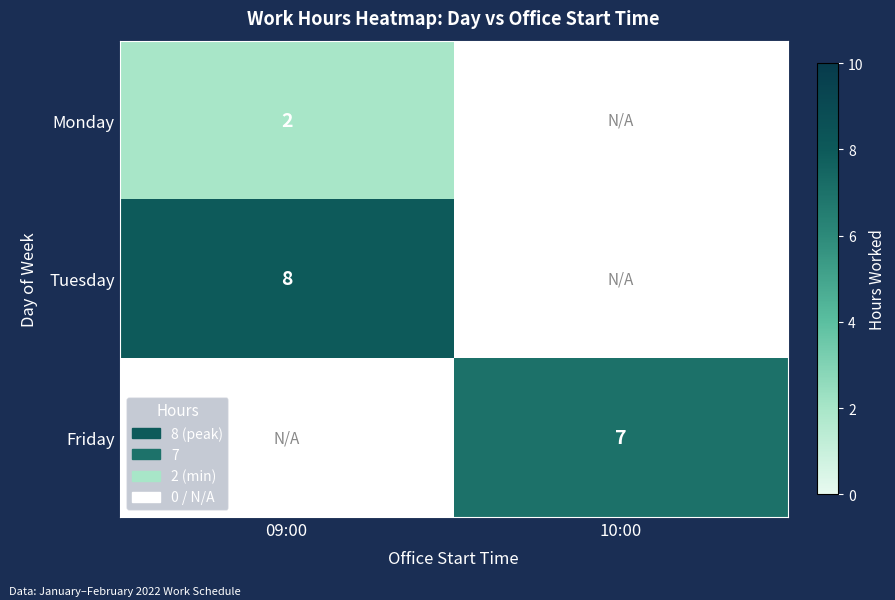

The Tuesday series shows 8 at 09:00. True or false?

True